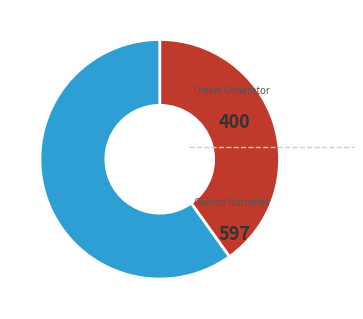

Does any single category account for the majority?

Yes